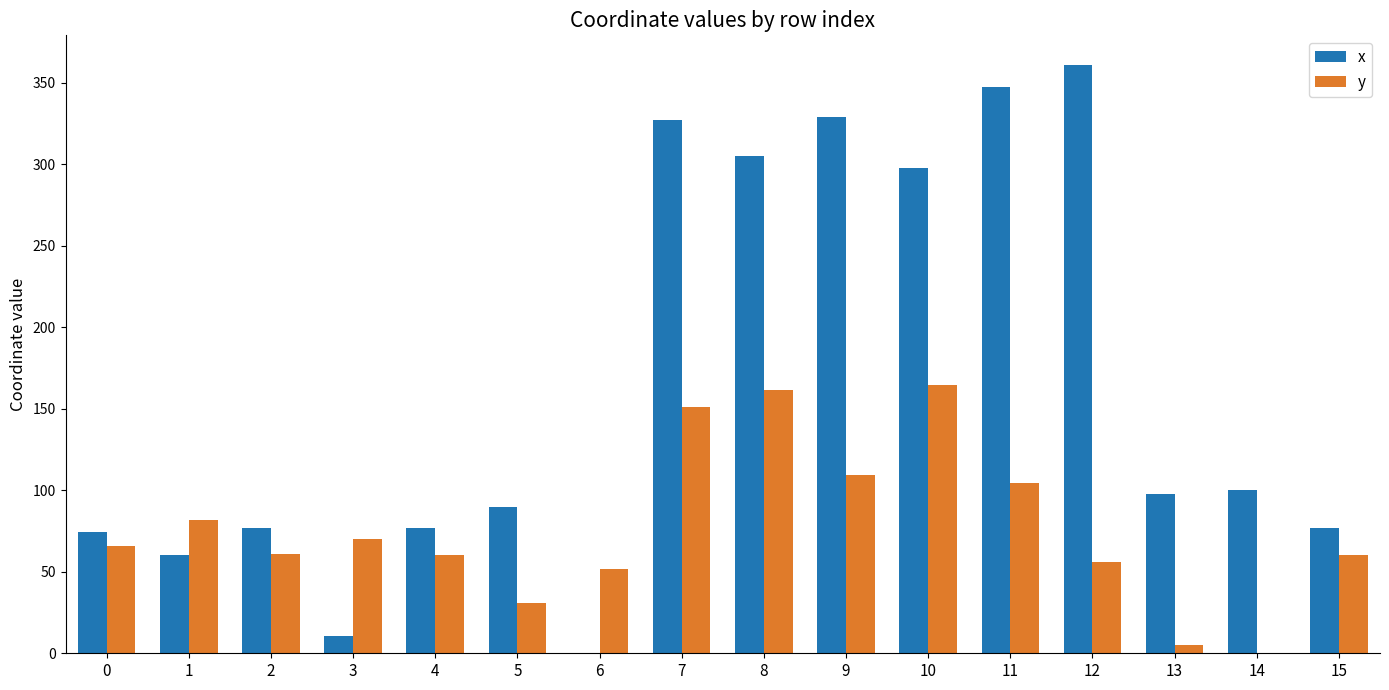

Which series changed the most between 4 and 6?

x